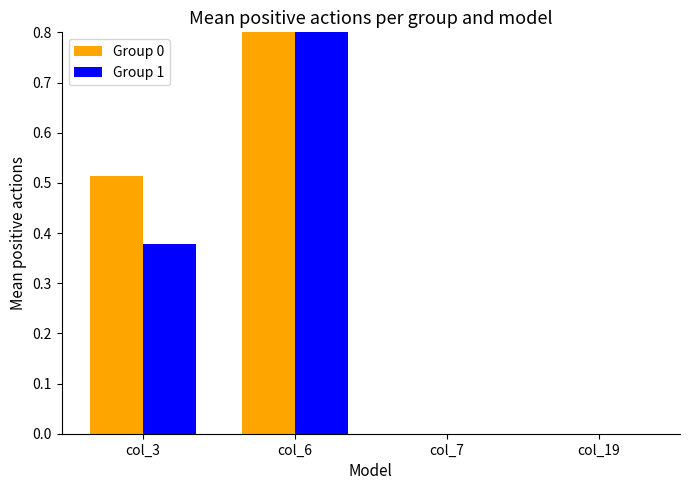

Reading left to right, list all the values displayed in this chart.

Group 0: col_3=0.5	col_6=1.0	col_7=0.0	col_19=0.0
Group 1: col_3=0.4	col_6=1.0	col_7=0.0	col_19=0.0